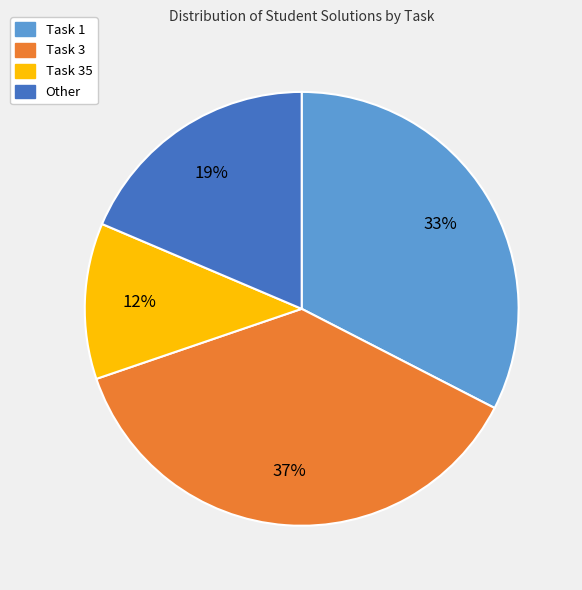

Which slice is the smallest?

Task 35